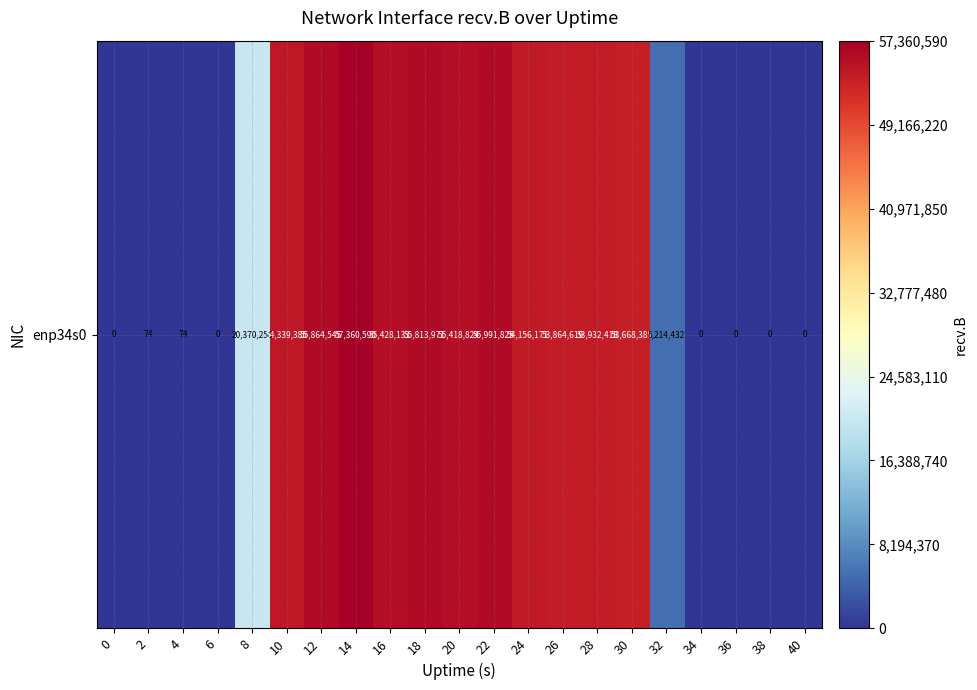

Rank the categories by value from lowest to highest.

0, 6, 34, 36, 38, 40, 2, 4, 32, 8, 30, 26, 28, 24, 10, 20, 16, 18, 12, 22, 14